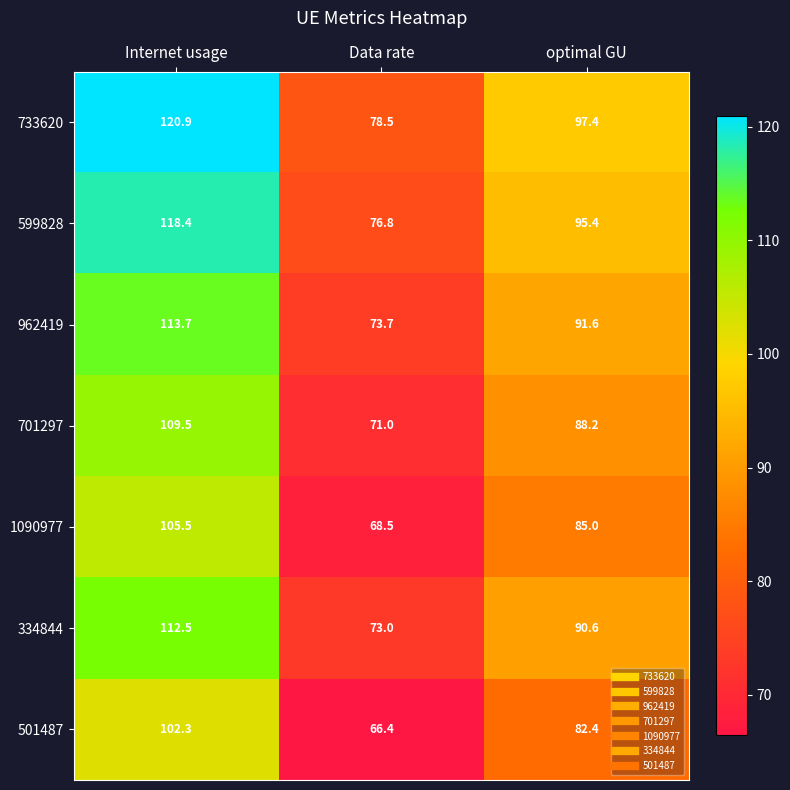

What is the average value of the 1090977 series?

86.3